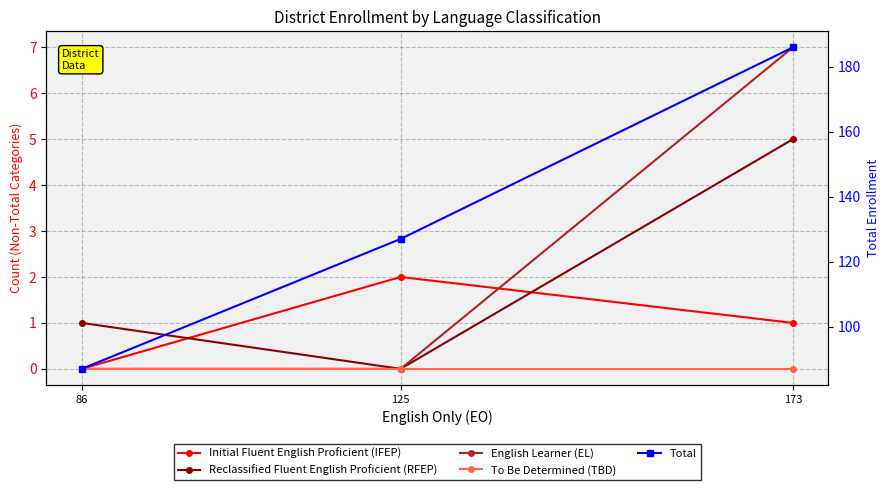

What is the sum of all Initial Fluent English Proficient (IFEP) values?

3